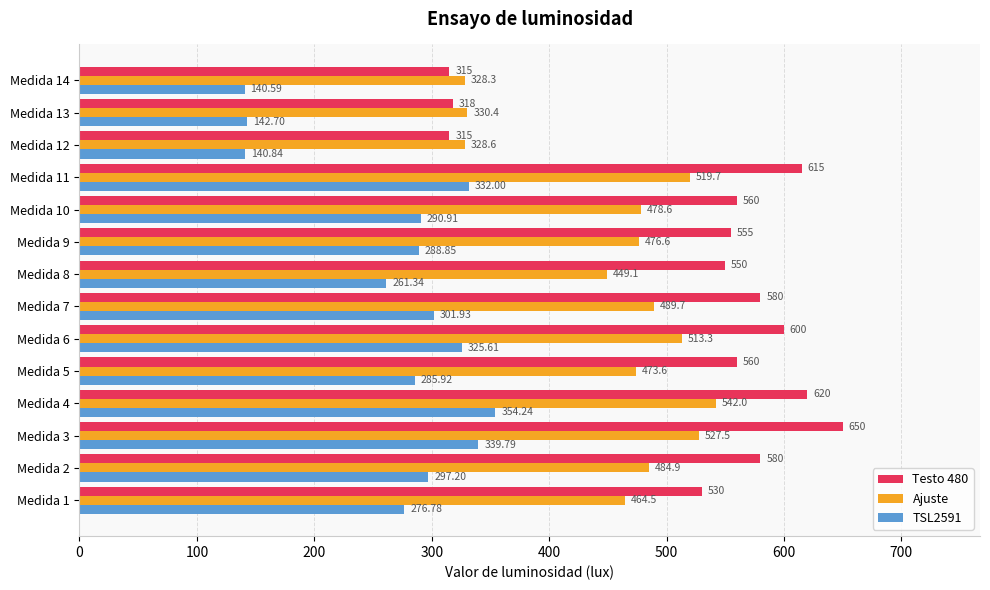

Which category has the lowest value across all series?

Medida 14